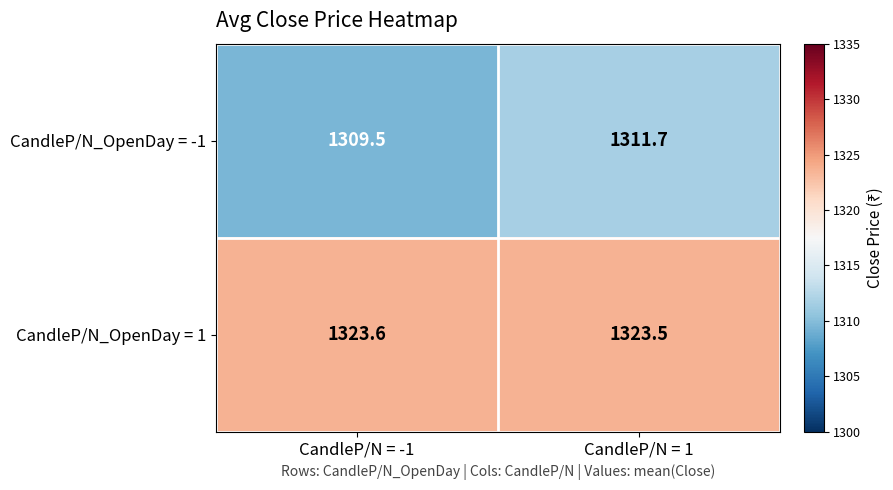

At which label is CandleP/N_OpenDay = 1 closest to 1323?

CandleP/N = 1